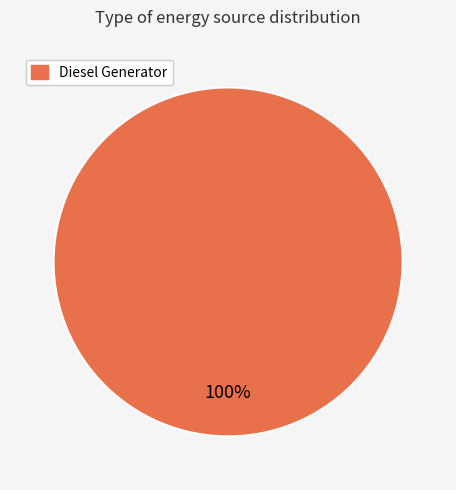

What is the majority slice?

Diesel Generator